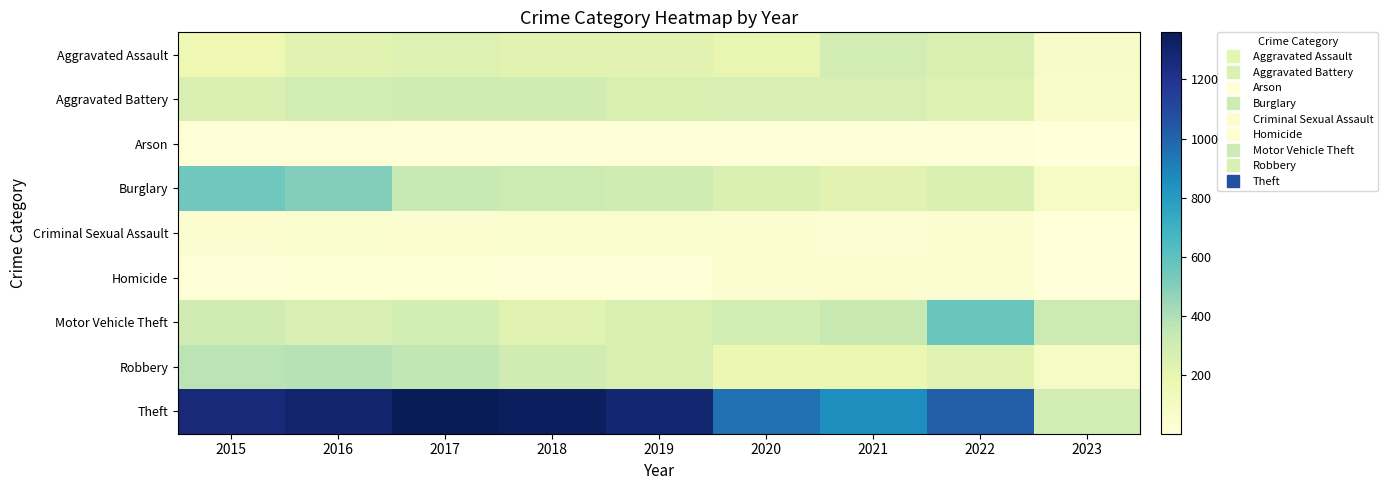

Reading left to right, list all the values displayed in this chart.

Aggravated Assault: 2015=164	2016=225	2017=251	2018=220	2019=220	2020=192	2021=295	2022=264	2023=80
Aggravated Battery: 2015=260	2016=298	2017=303	2018=302	2019=267	2020=269	2021=270	2022=248	2023=75
Arson: 2015=22	2016=14	2017=12	2018=8	2019=16	2020=12	2021=18	2022=16	2023=2
Burglary: 2015=552	2016=505	2017=339	2018=319	2019=308	2020=252	2021=220	2022=261	2023=87
Criminal Sexual Assault: 2015=43	2016=51	2017=41	2018=51	2019=54	2020=39	2021=33	2022=44	2023=5
Homicide: 2015=13	2016=28	2017=27	2018=23	2019=21	2020=34	2021=38	2022=36	2023=3
Motor Vehicle Theft: 2015=299	2016=272	2017=285	2018=225	2019=262	2020=287	2021=332	2022=567	2023=318
Robbery: 2015=372	2016=381	2017=356	2018=302	2019=264	2020=174	2021=175	2022=226	2023=86
Theft: 2015=1263	2016=1297	2017=1359	2018=1337	2019=1288	2020=954	2021=856	2022=1023	2023=291